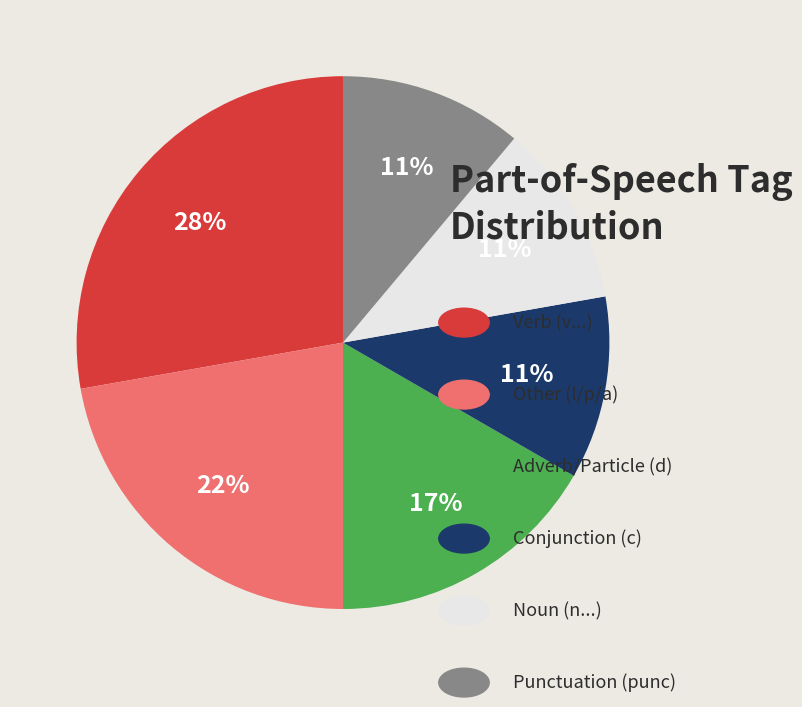

Is there any slice that represents more than half of the pie?

No